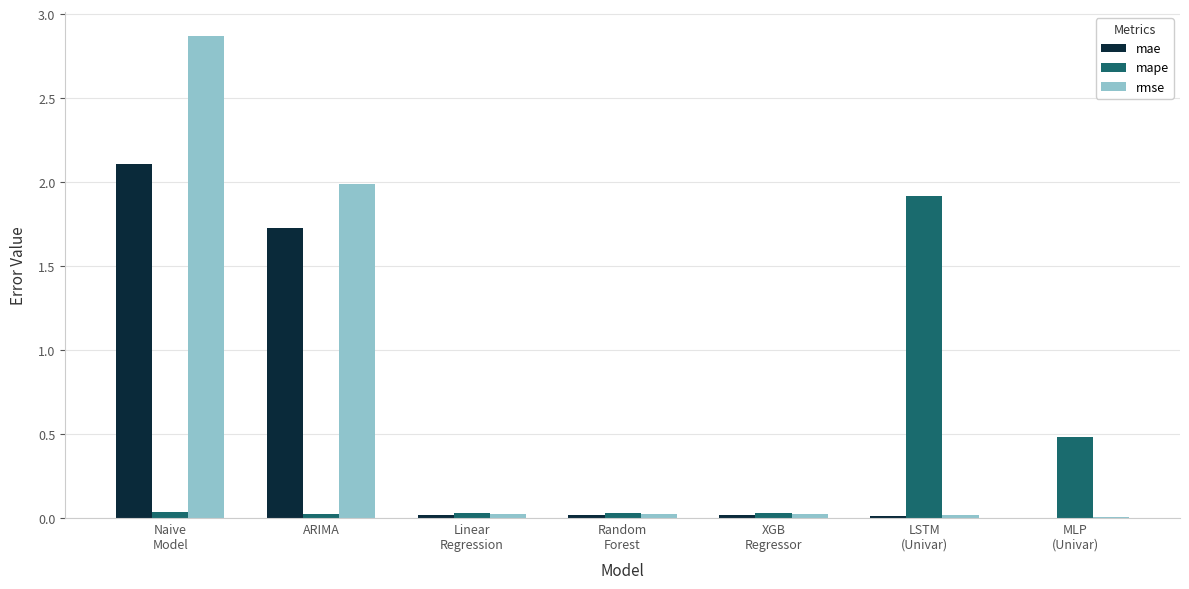

Does the chart contain stacked bars?

No